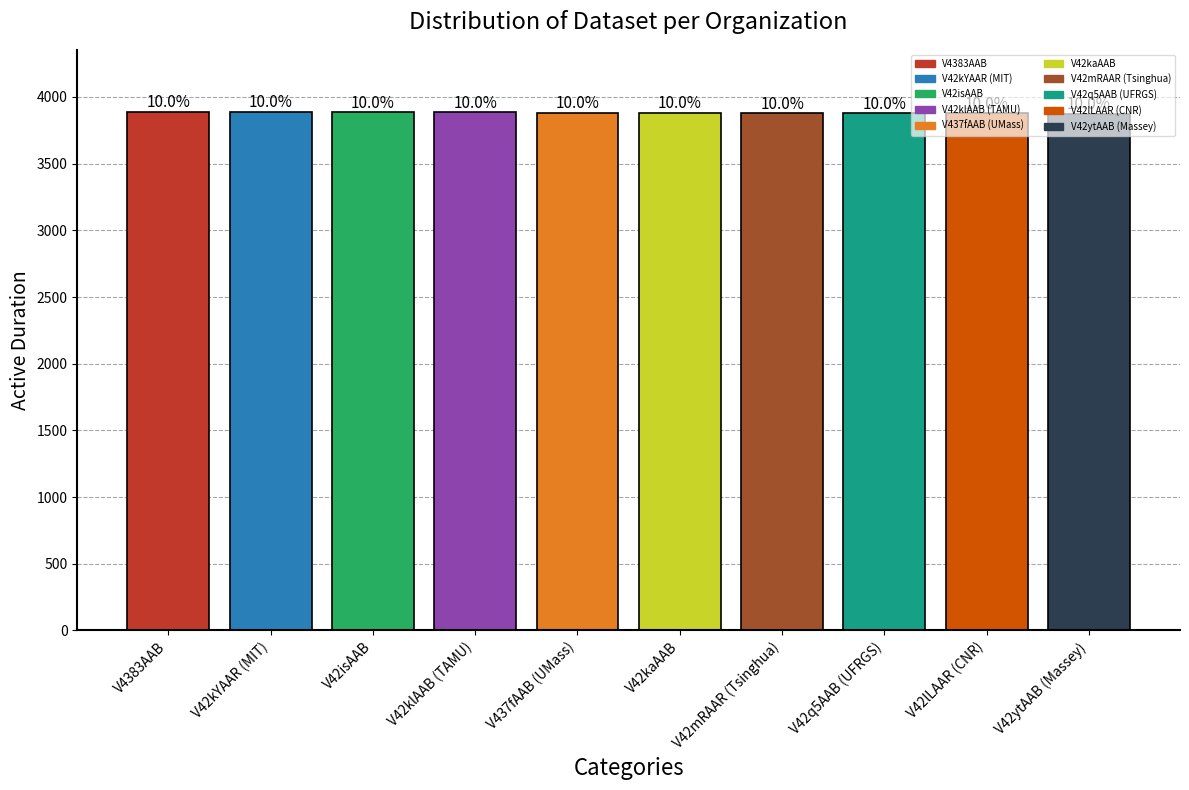

Which label corresponds to the smallest value in the chart?

V42ytAAB (Massey)